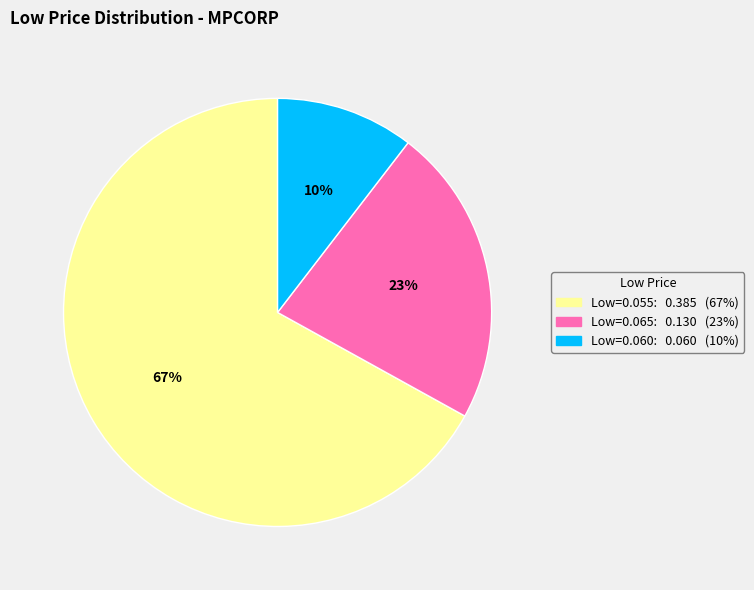

To the nearest percent, what is the combined percentage of Low=0.065: 0.130 (23%) and Low=0.055: 0.385 (67%)?

90%